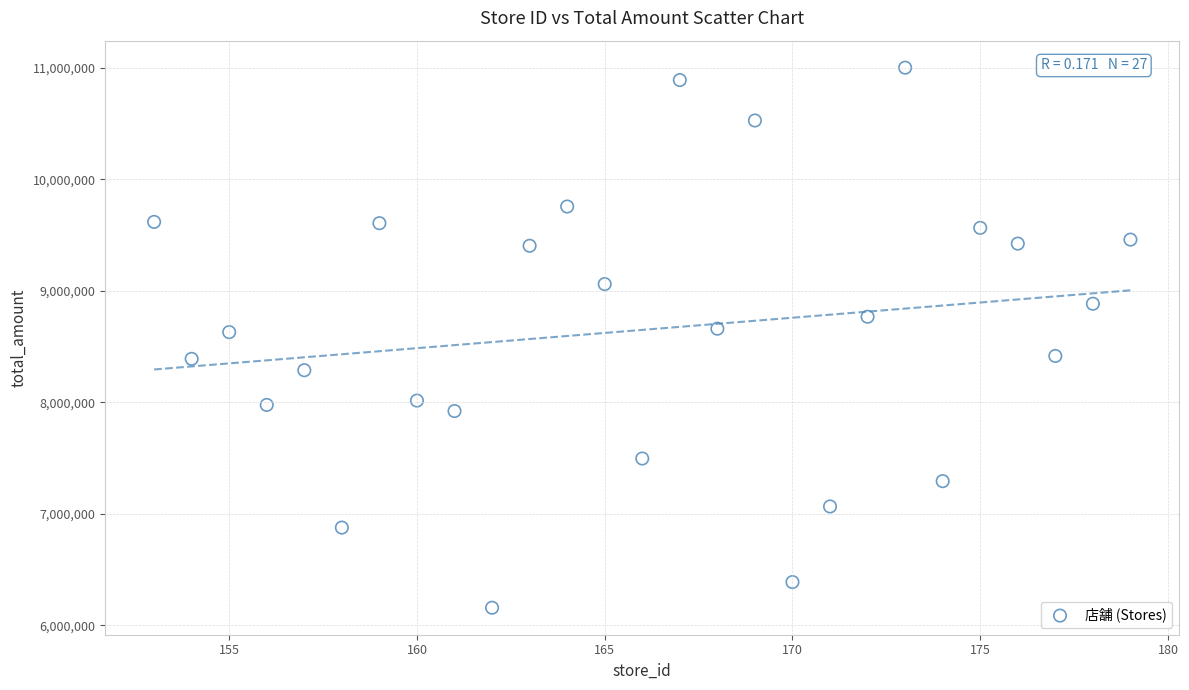

What is the range of X values (max minus min)?

26